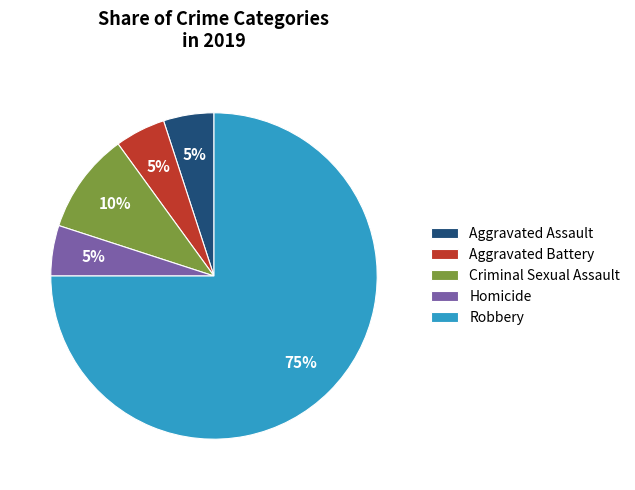

Is there any slice that represents more than half of the pie?

Yes